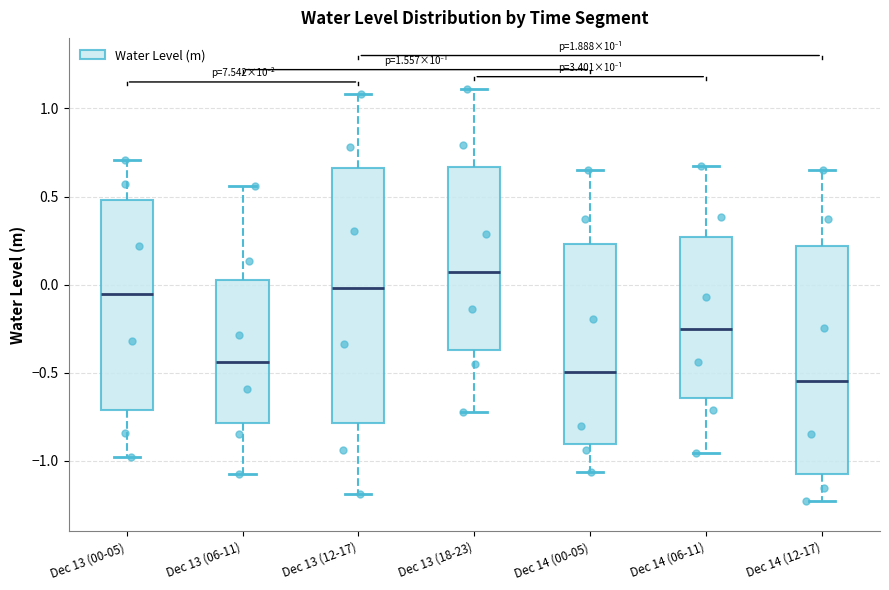

Reading left to right, transcribe this box plot: for each box, give where its median line is, the range the box spans, and where its two whiskers end, as read against the y-axis. The values are not printed on the chart, so give them approximately, as read against the axis.

Dec 13 (00-05): median -0.05, box -0.70 to 0.50, whiskers -1.00 to 0.70
Dec 13 (06-11): median -0.45, box -0.80 to 0.05, whiskers -1.05 to 0.55
Dec 13 (12-17): median 0.00, box -0.80 to 0.65, whiskers -1.20 to 1.10
Dec 13 (18-23): median 0.05, box -0.35 to 0.65, whiskers -0.70 to 1.10
Dec 14 (00-05): median -0.50, box -0.90 to 0.25, whiskers -1.05 to 0.65
Dec 14 (06-11): median -0.25, box -0.65 to 0.25, whiskers -0.95 to 0.65
Dec 14 (12-17): median -0.55, box -1.05 to 0.20, whiskers -1.20 to 0.65